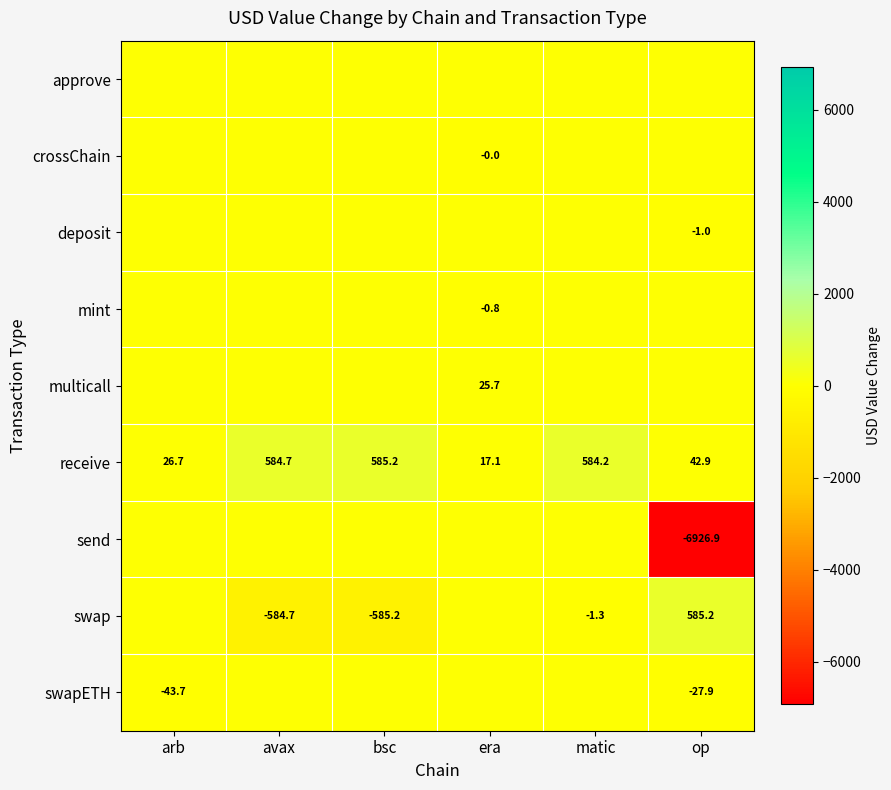

Count the number of categories in the chart.

6